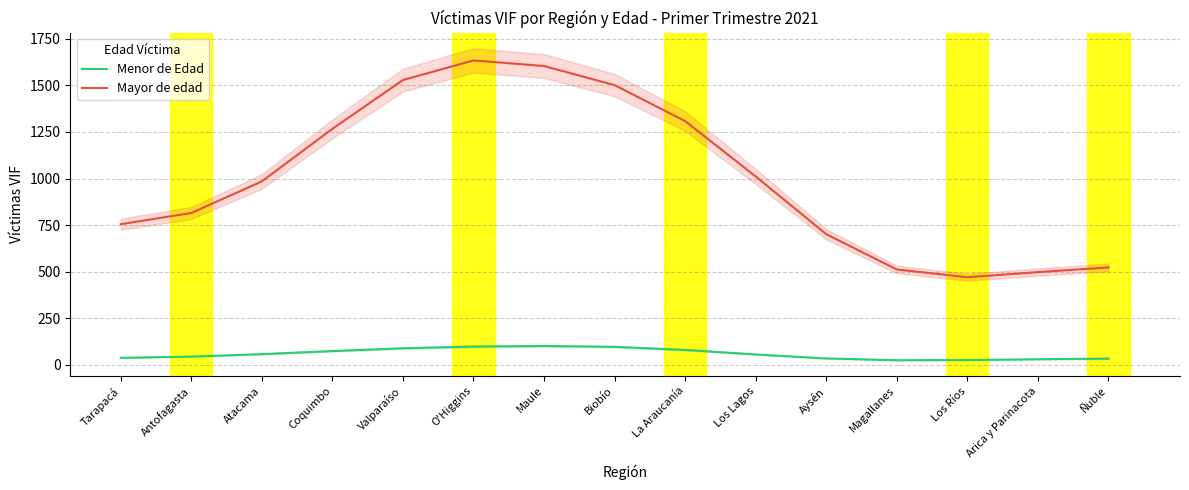

What position from the right is Tarapacá?

15